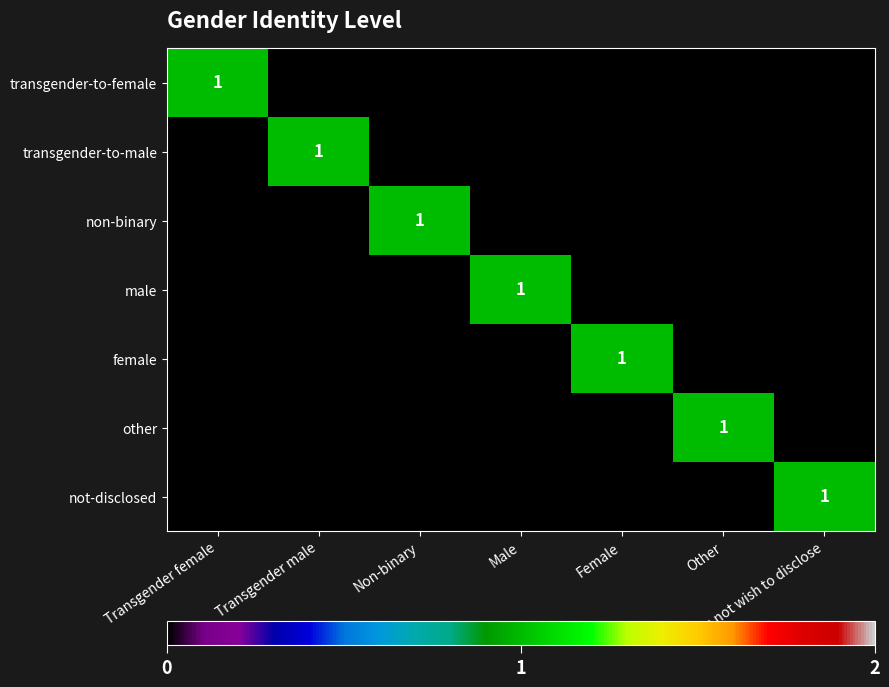

How many series are shown in this chart?

7